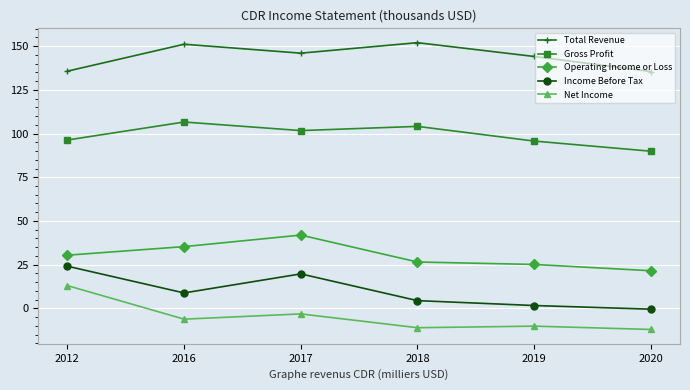

What is the total value across all series at 2018?

275.9